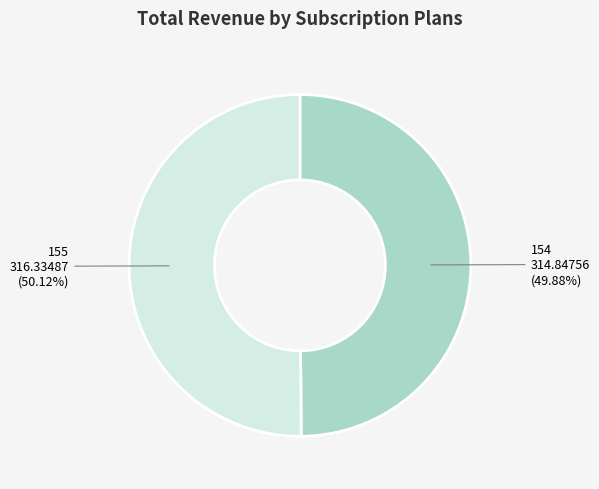

Approximately how many times larger is the value at 155 compared to 154?

1.0